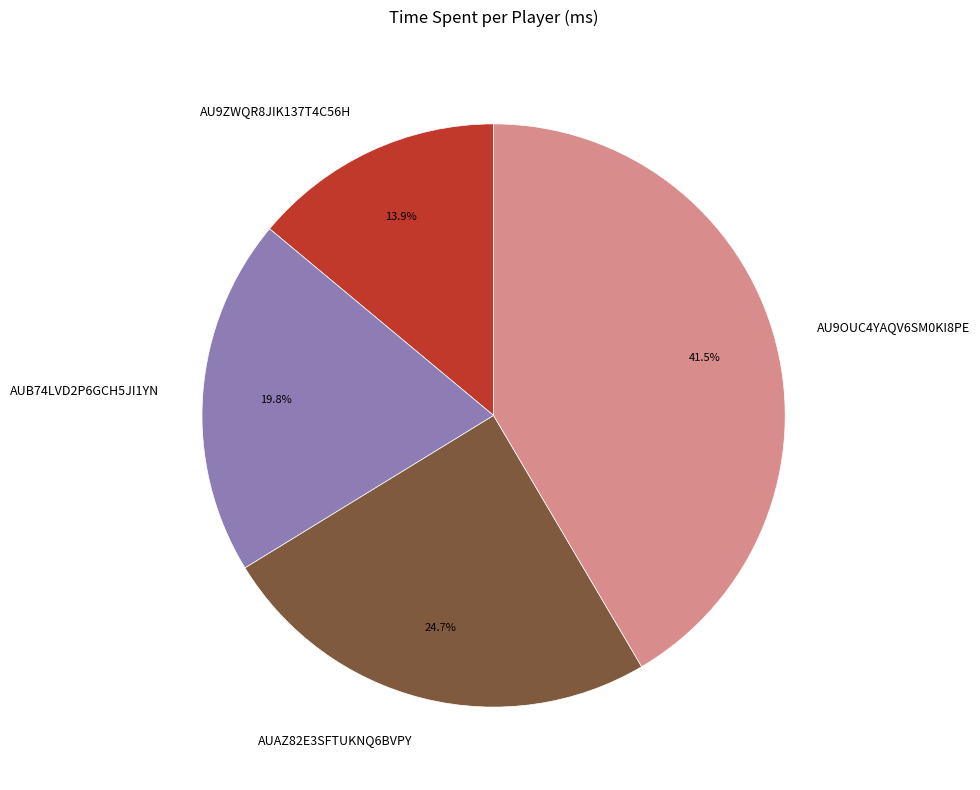

Rank the categories by value from lowest to highest.

AU9ZWQR8JIK137T4C56H, AUB74LVD2P6GCH5JI1YN, AUAZ82E3SFTUKNQ6BVPY, AU9OUC4YAQV6SM0KI8PE